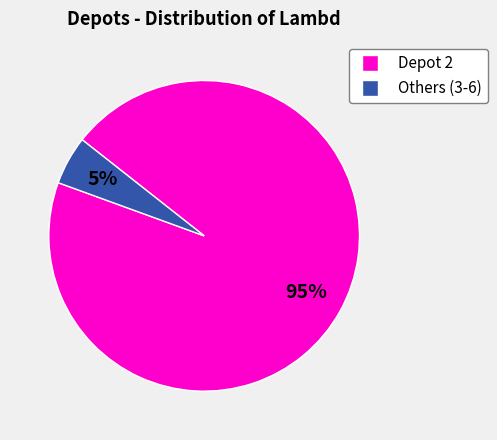

To the nearest percent, what is the average slice percentage?

50%